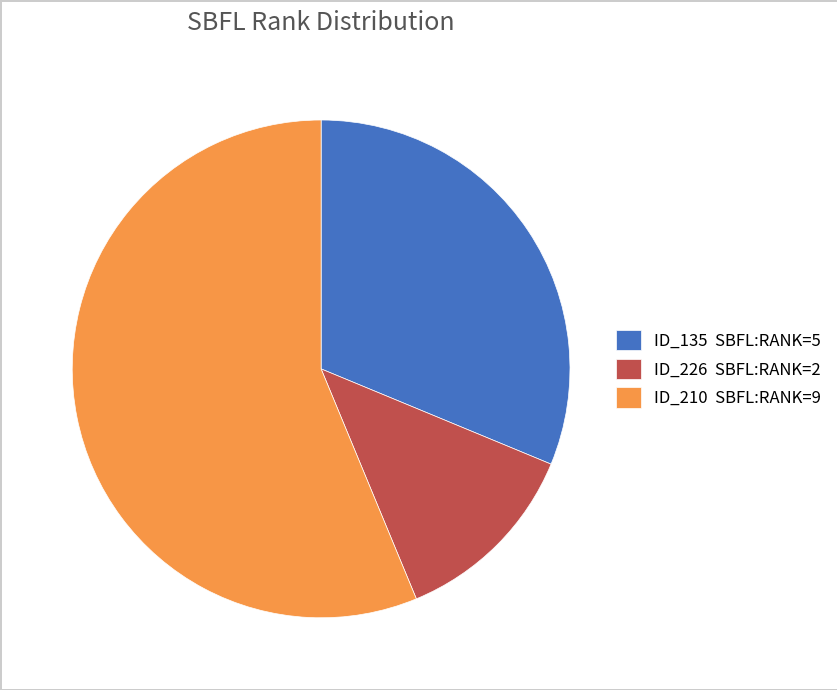

Which category has the smallest portion of the pie?

ID_226 SBFL:RANK=2